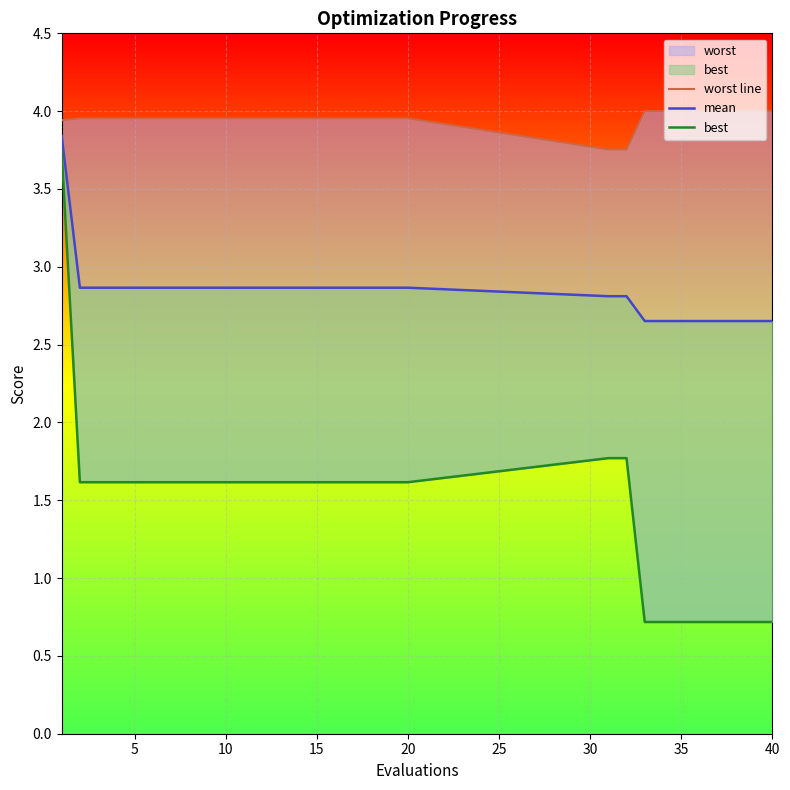

Count the number of categories in the chart.

30